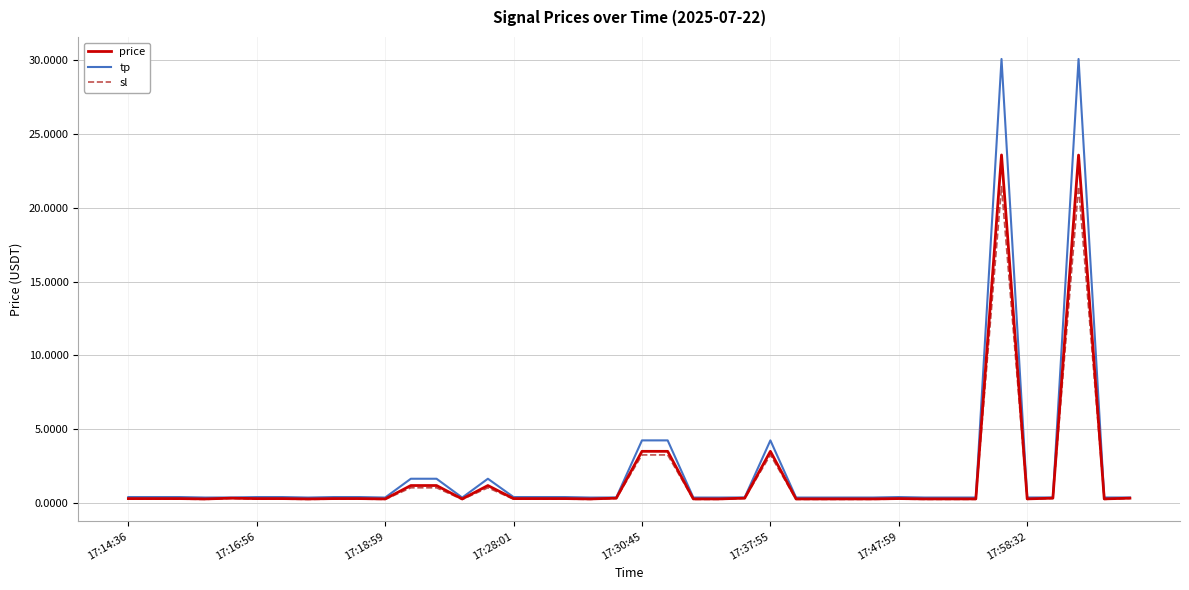

List the series in order of their peak value, highest first.

tp, price, sl